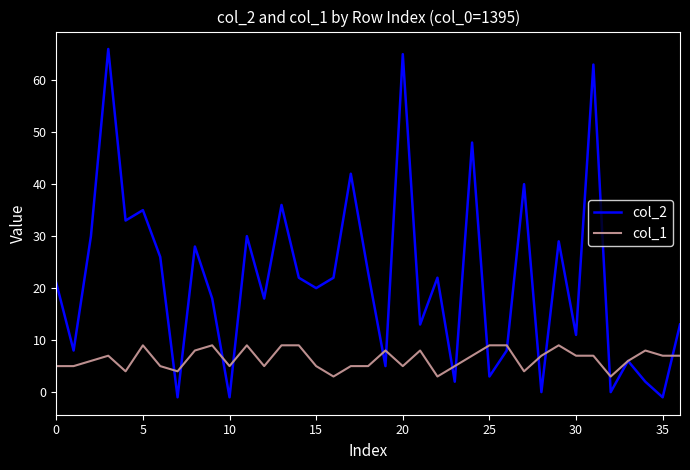

Which series has the largest range (max minus min)?

col_2